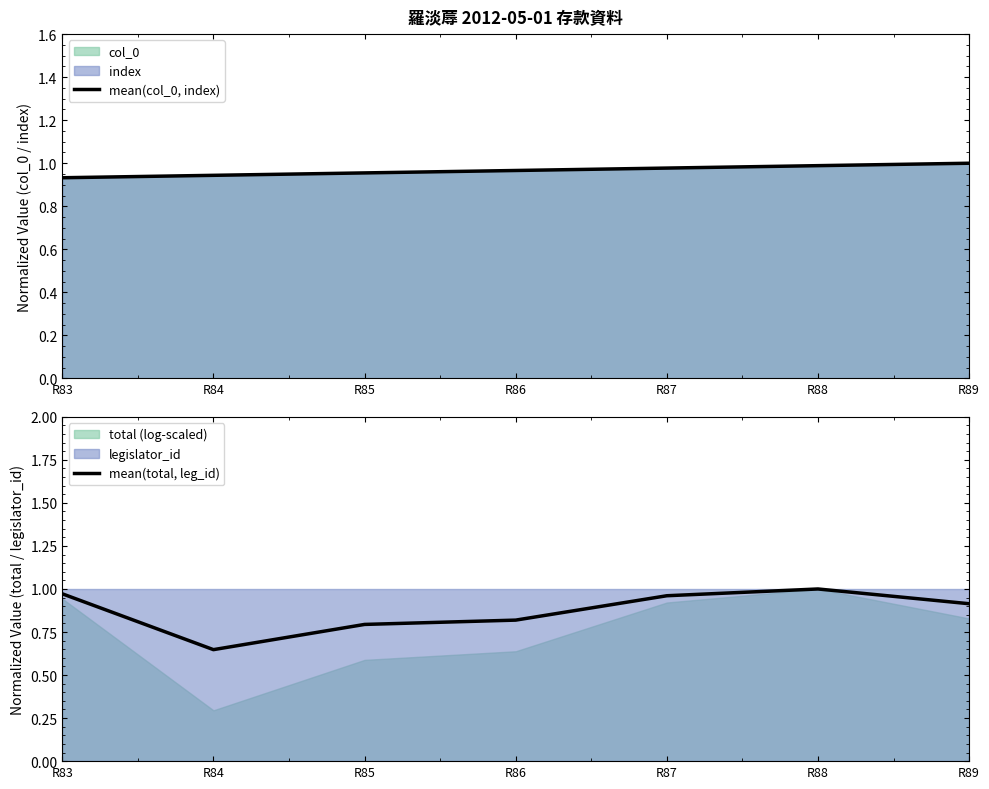

What is the total value across all series at R89?

1.9